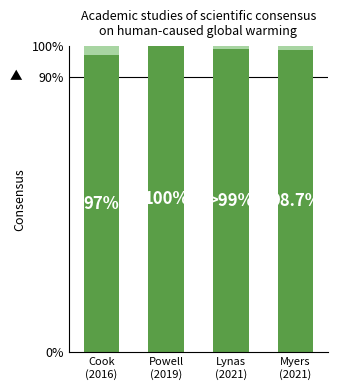

Are the bars grouped side by side (vs. stacked)?

No